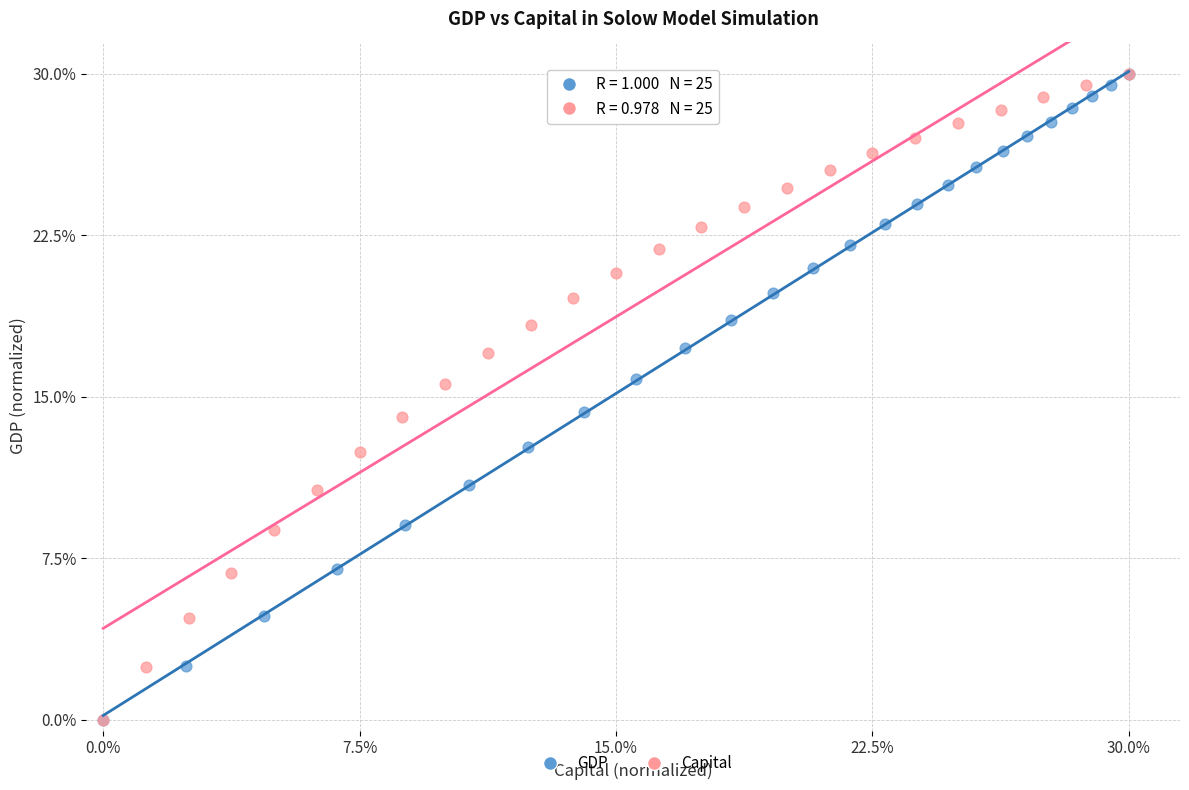

What are all the series names shown in the legend?

GDP, Capital